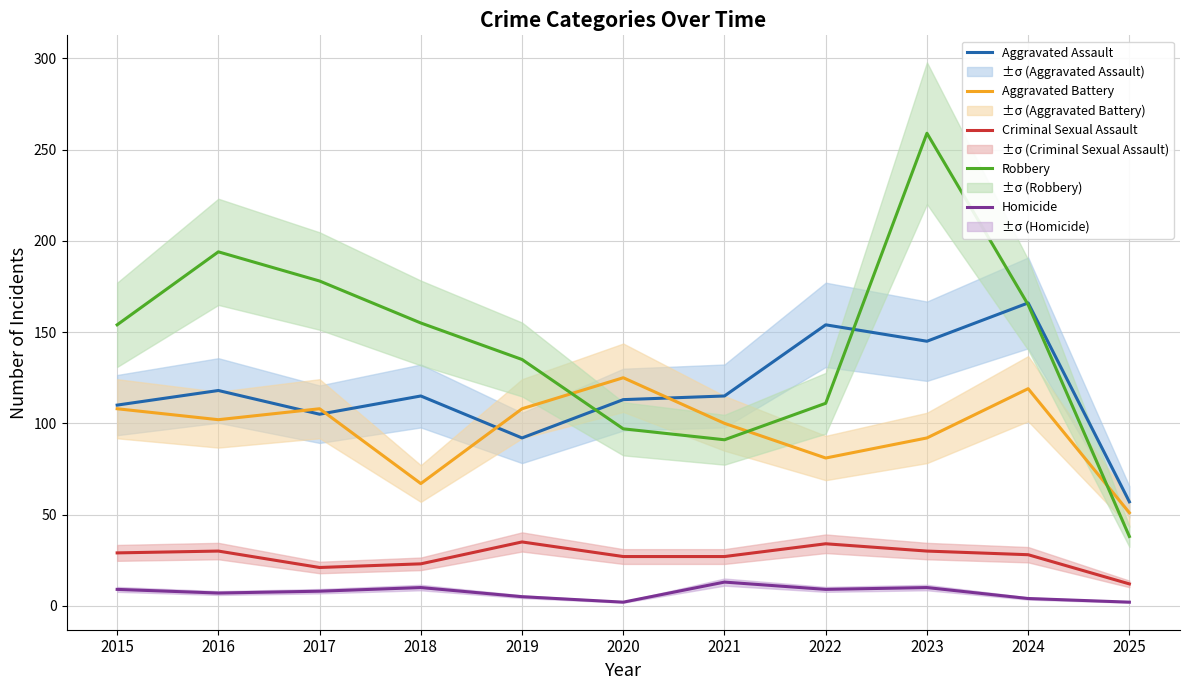

Rank the series at 2019 from lowest to highest value.

Homicide, Criminal Sexual Assault, Aggravated Assault, Aggravated Battery, Robbery